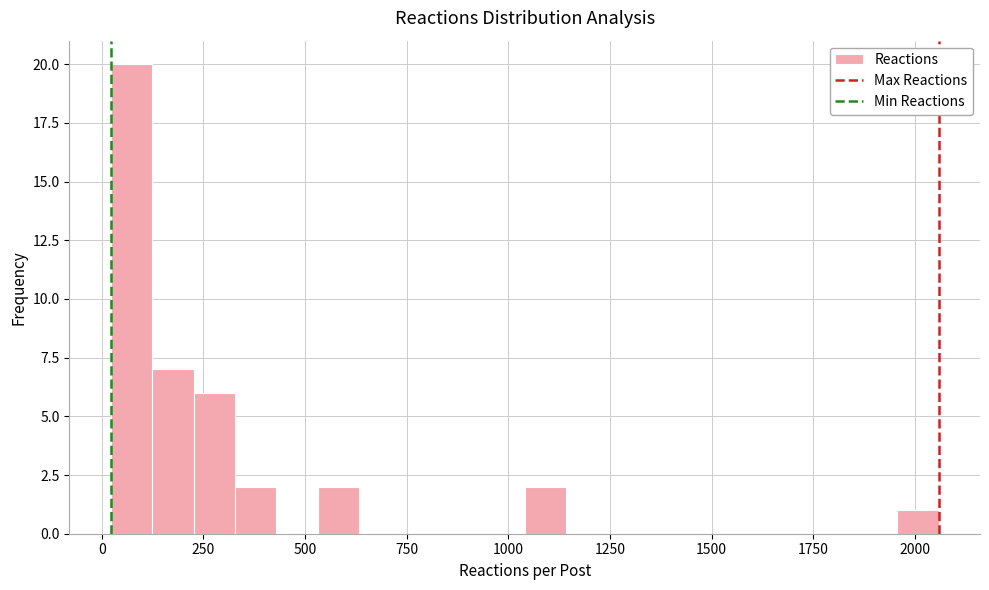

Around what value on the x-axis is the tallest bar? Give the approximate position of its centre, as read against the axis.

50